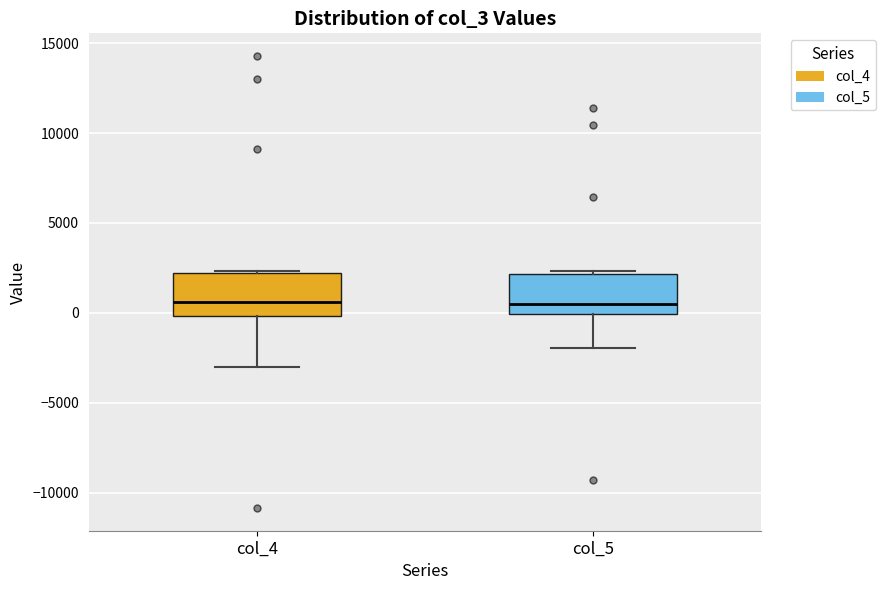

Reading left to right, transcribe this box plot: for each box, give where its median line is, the range the box spans, and where its two whiskers end, as read against the y-axis. The values are not printed on the chart, so give them approximately, as read against the axis.

col_4: median 500, box 0 to 2000, whiskers -3000 to 2500
col_5: median 500, box 0 to 2000, whiskers -2000 to 2500